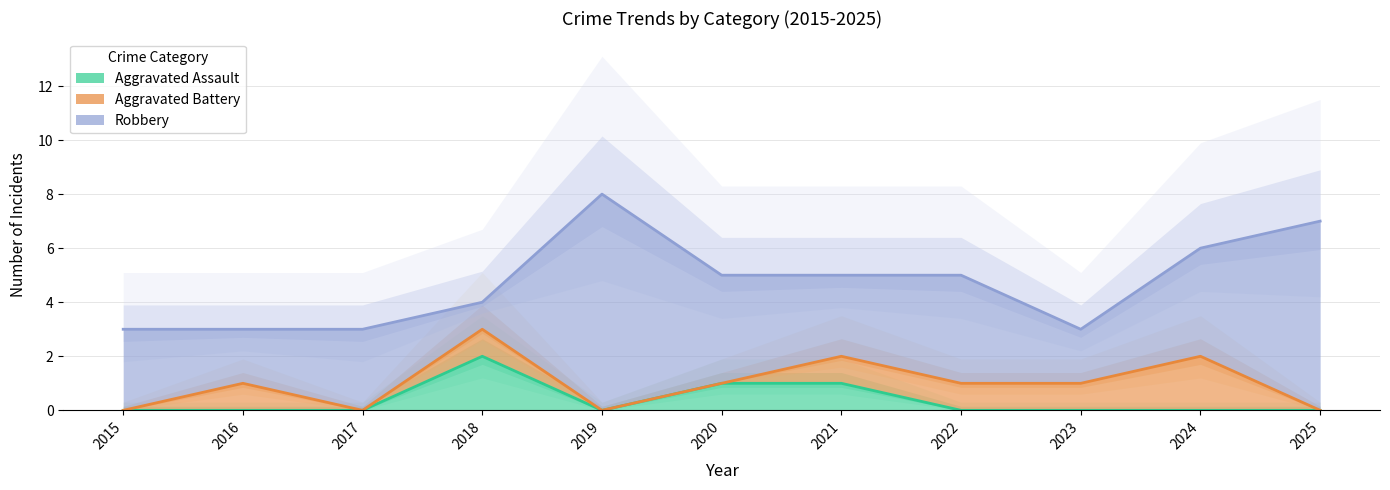

The value of Robbery at 2020 is 5. True or false?

False